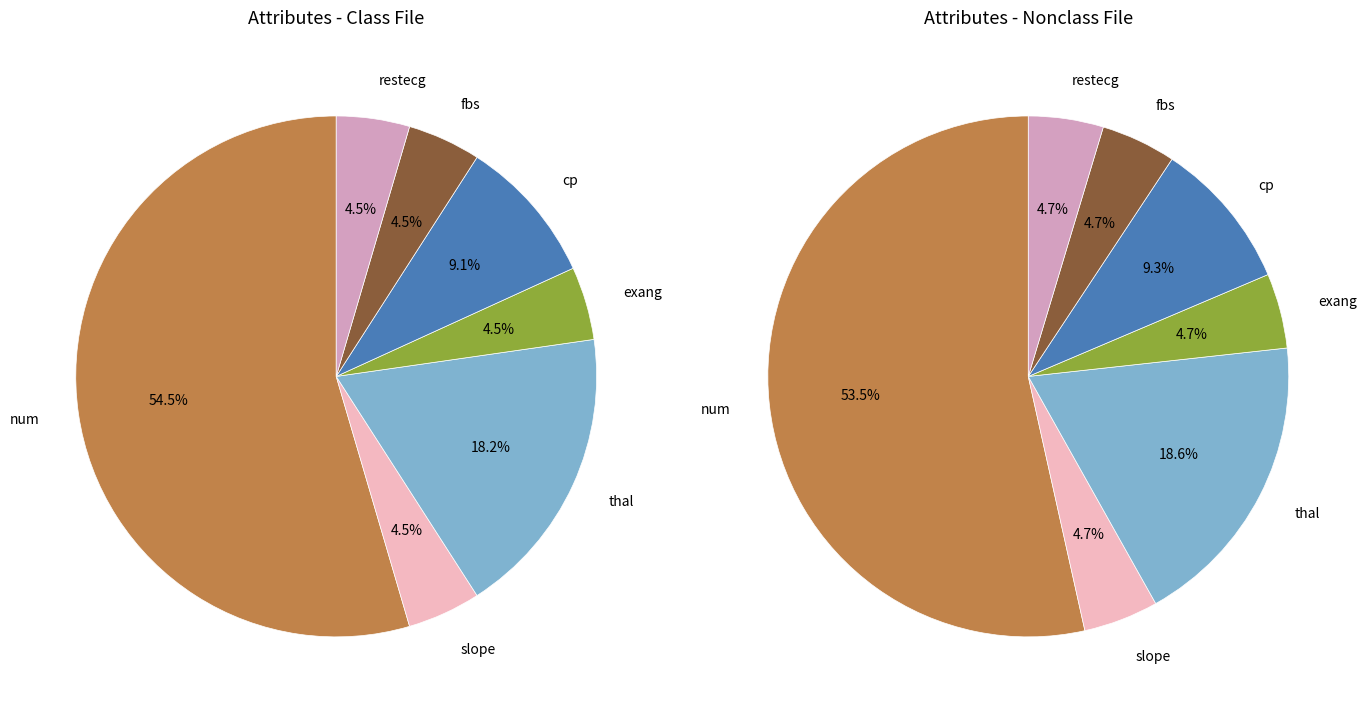

How many slices are in this pie chart?

7